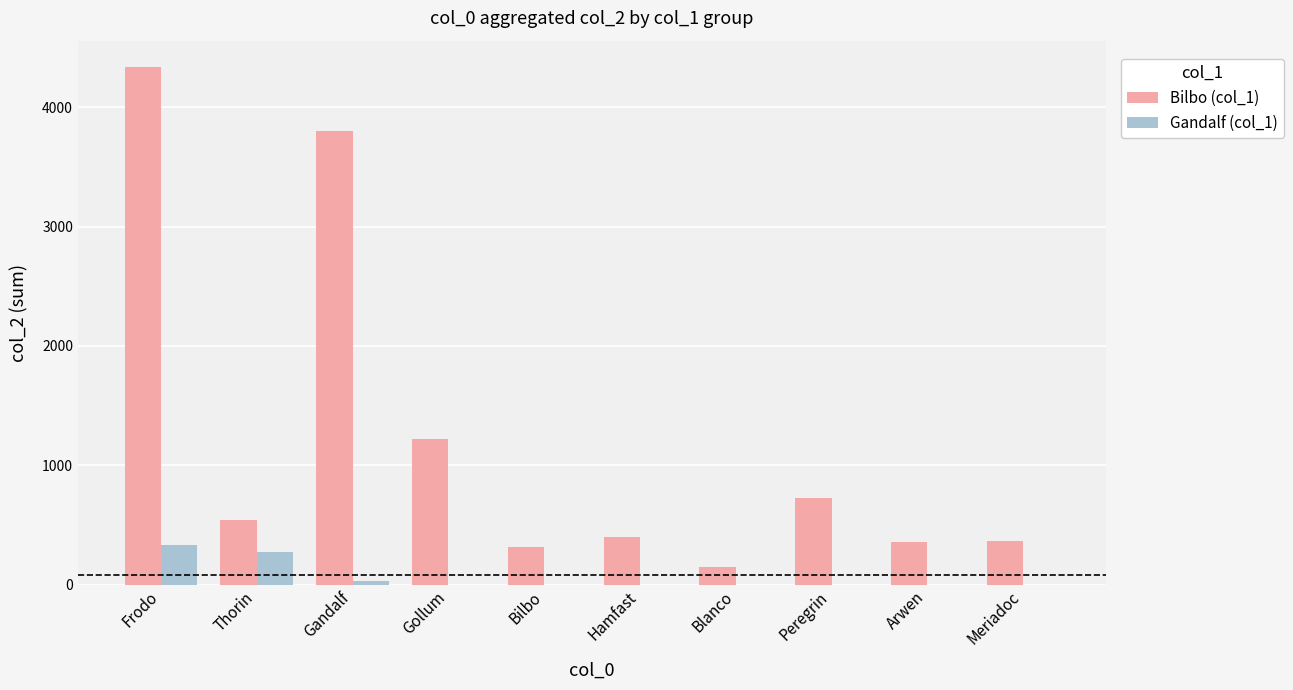

Which series has the widest spread of values?

Bilbo (col_1)